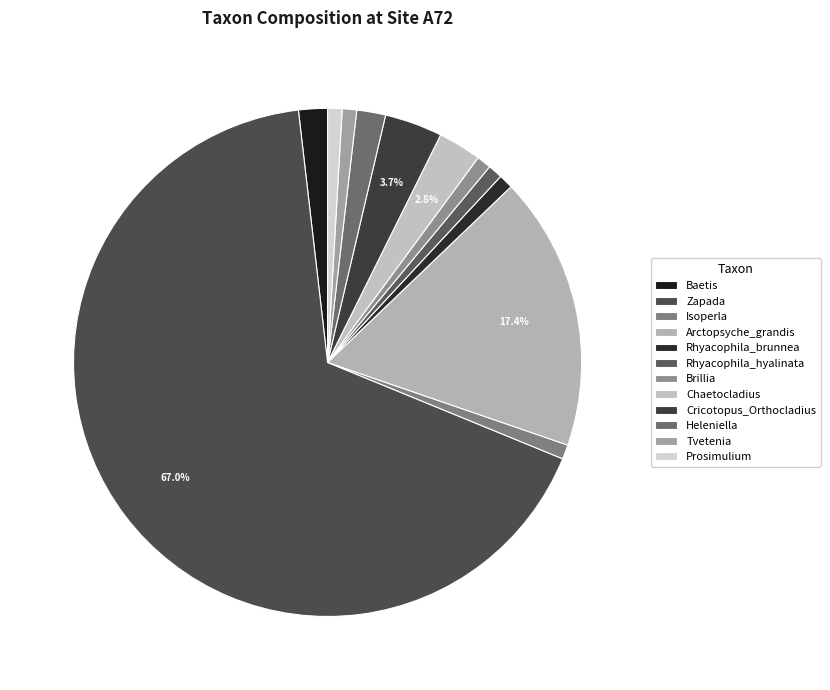

Count the number of slices in the pie.

12